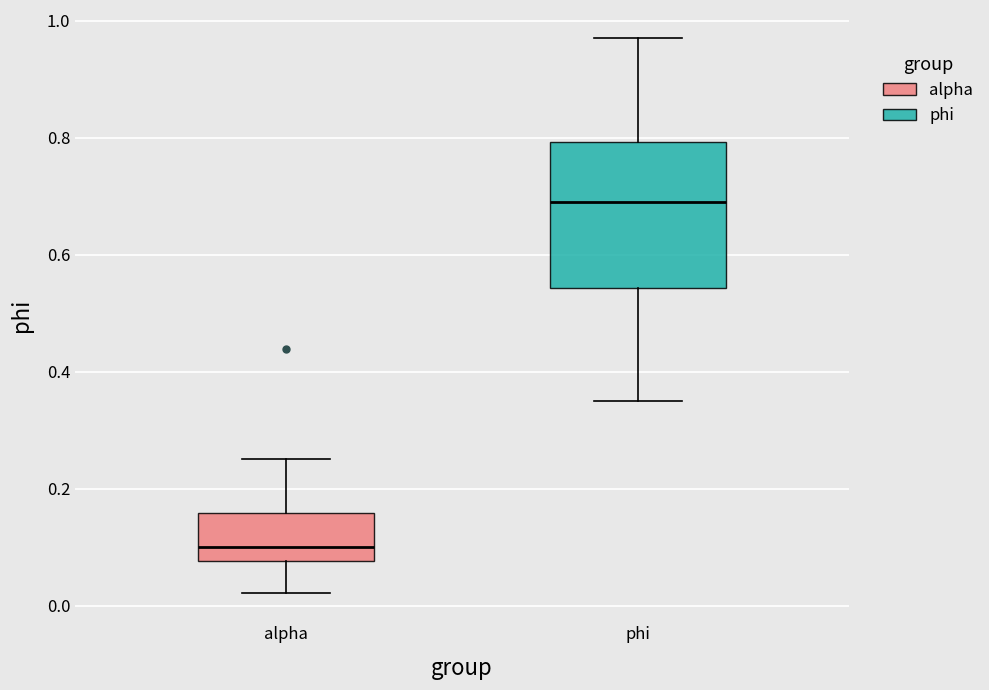

Reading left to right, read every box against the y-axis: the position of its median line, the range the box covers, and the ends of its whiskers. The values are not printed on the chart, so give them approximately, as read against the axis.

alpha: median 0.10, box 0.08 to 0.16, whiskers 0.02 to 0.26
phi: median 0.70, box 0.54 to 0.80, whiskers 0.34 to 0.98